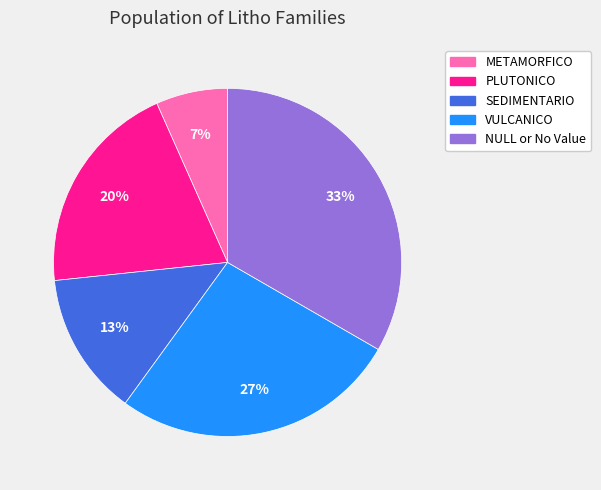

The VULCANICO slice represents 27% of the pie. True or false?

True